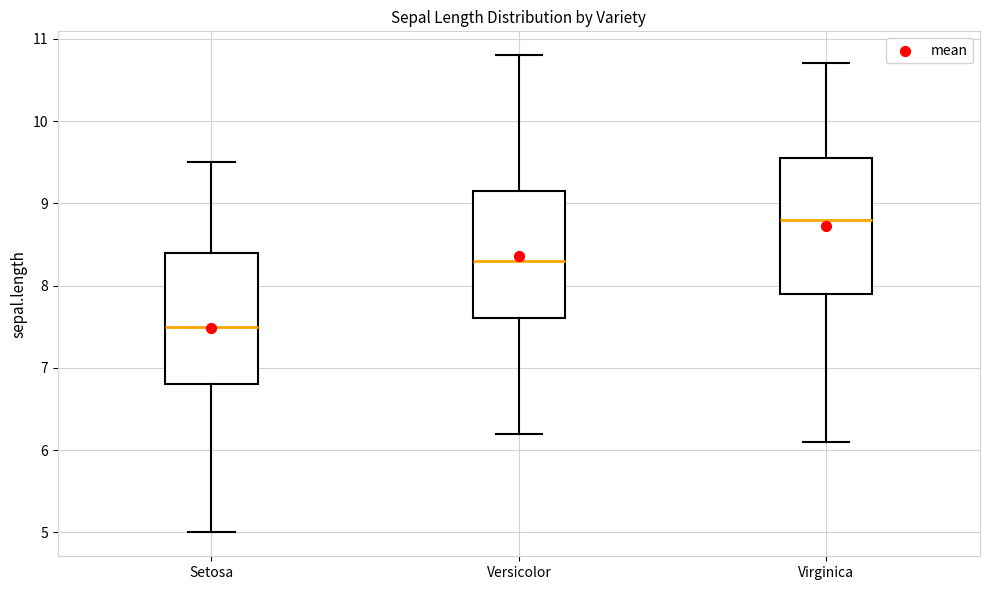

Reading left to right, read every box against the y-axis: the position of its median line, the range the box covers, and the ends of its whiskers. The values are not printed on the chart, so give them approximately, as read against the axis.

Setosa: median 7.5, box 6.8 to 8.4, whiskers 5.0 to 9.5
Versicolor: median 8.3, box 7.6 to 9.2, whiskers 6.2 to 10.8
Virginica: median 8.8, box 7.9 to 9.6, whiskers 6.1 to 10.7